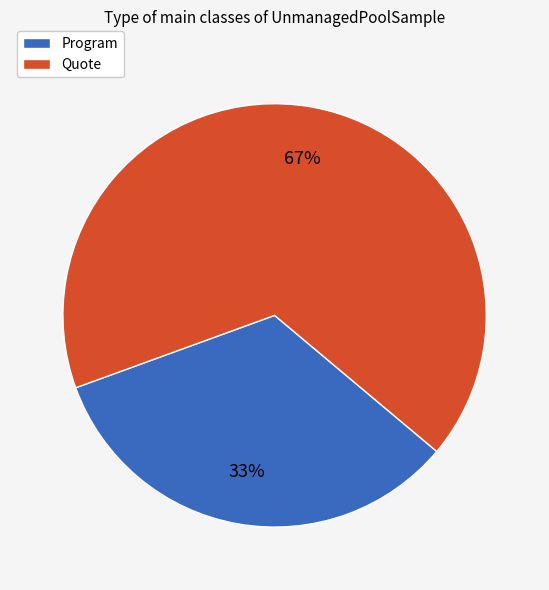

Which slice is the smallest?

Program